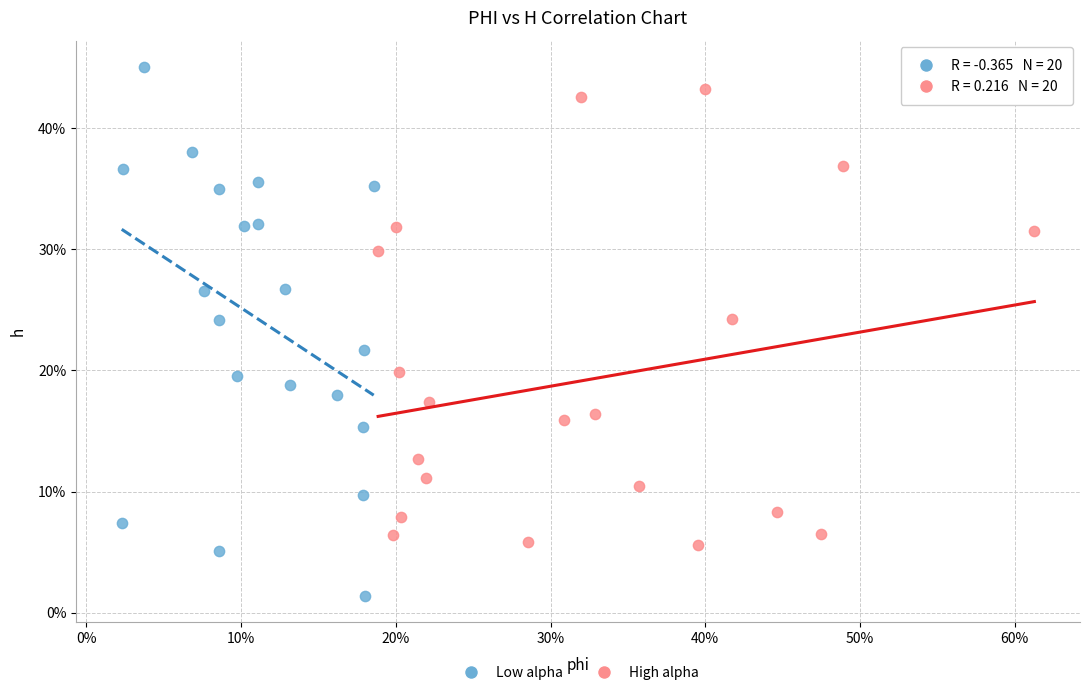

What are all the series names shown in the legend?

Low alpha, High alpha